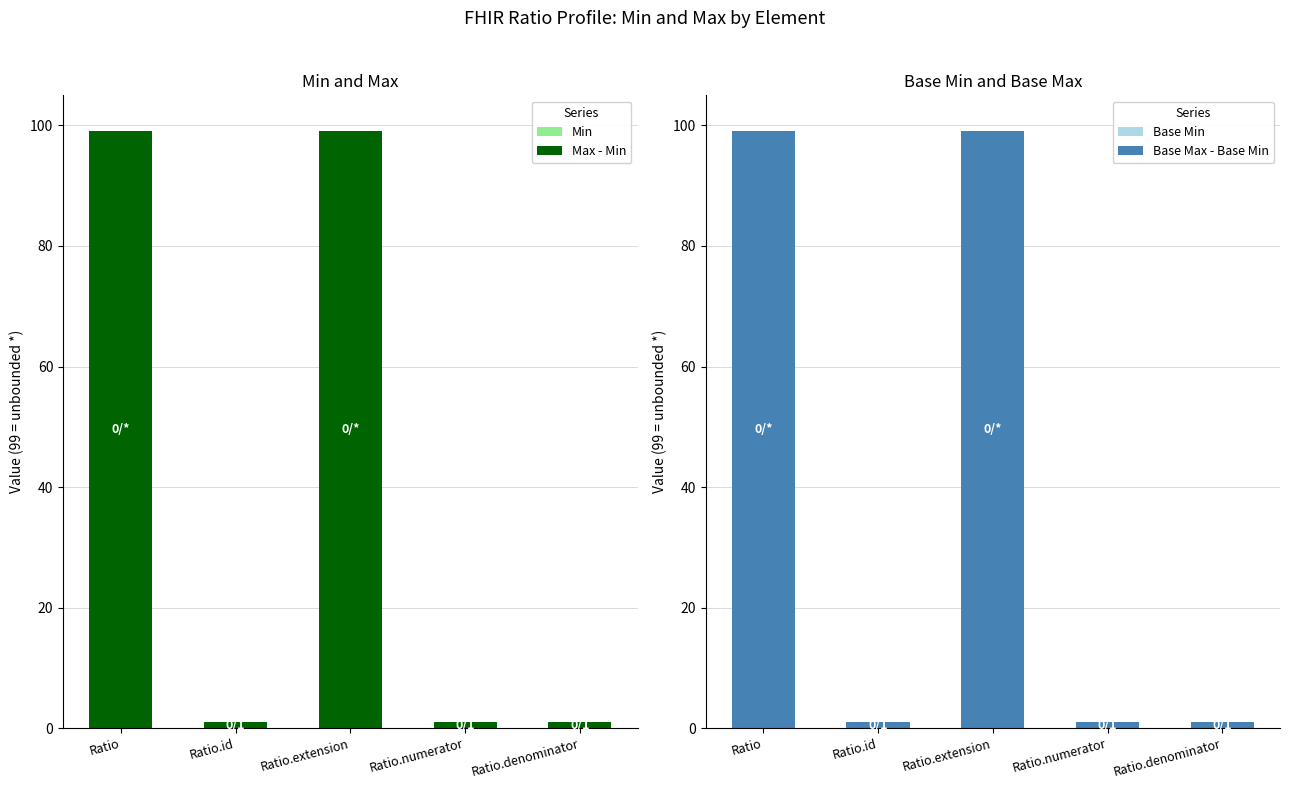

Where is Min nearest to the value 0?

Ratio